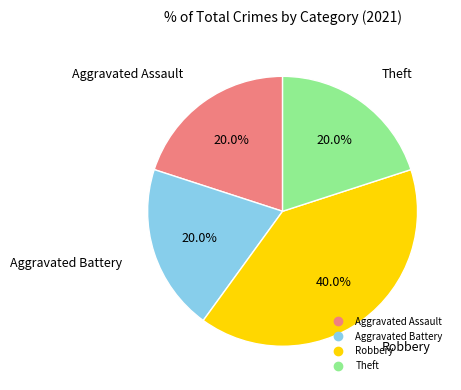

How much of the chart is everything except Robbery?

60.0%